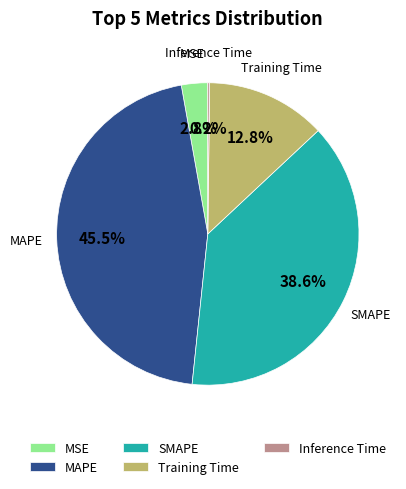

To the nearest percent, what is the difference between the largest and smallest slice percentages?

45%